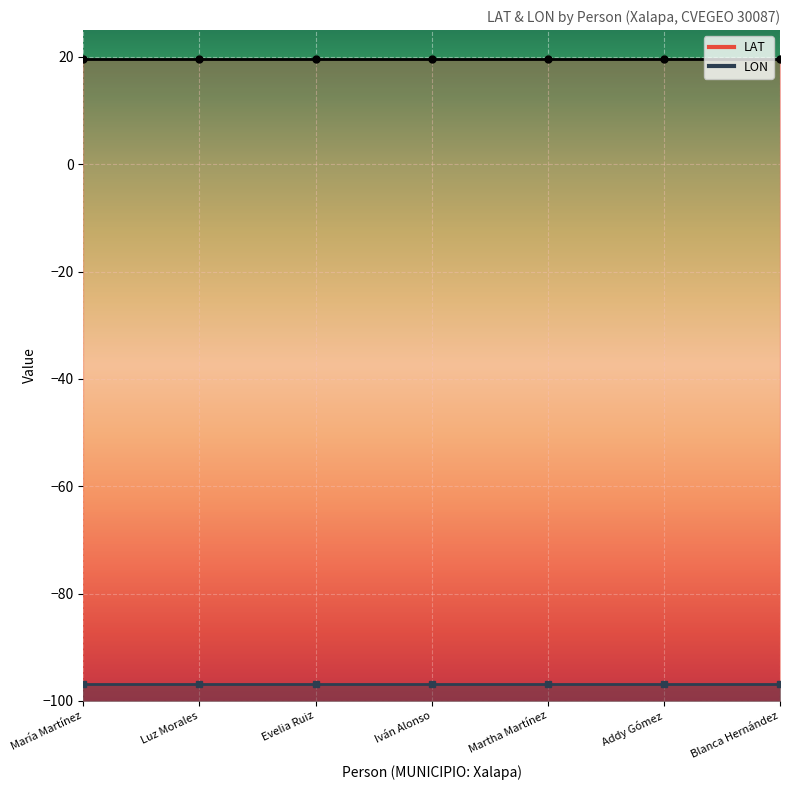

True or false: LAT and LON cross at least once.

False